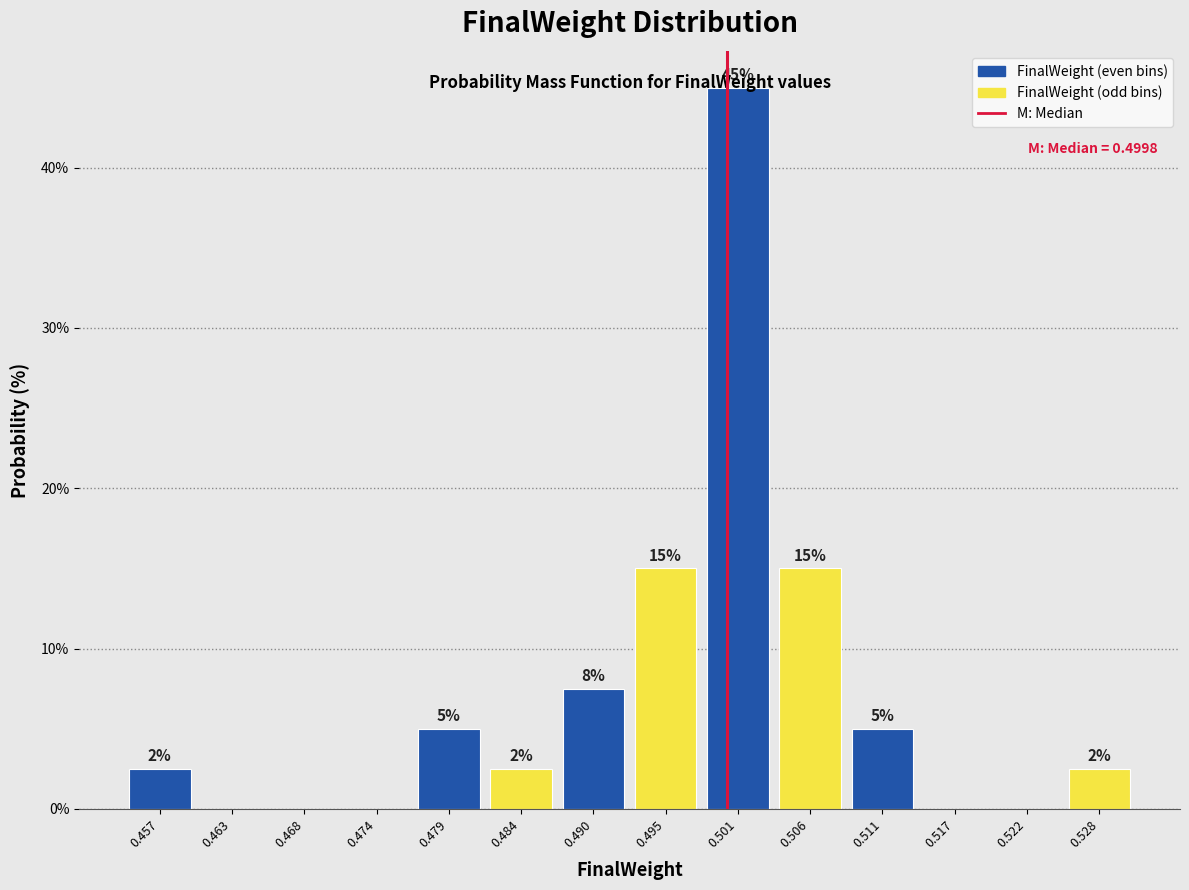

Over which range of the x-axis is the bar tallest?

0.498 to 0.503